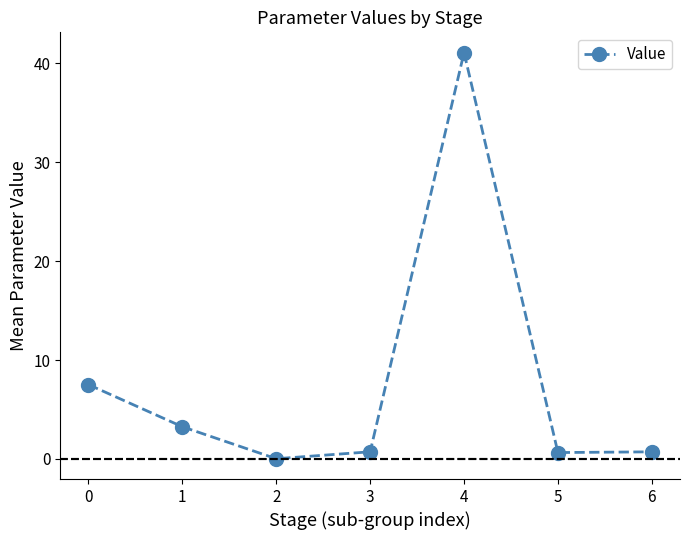

Does the chart have visible grid lines?

No